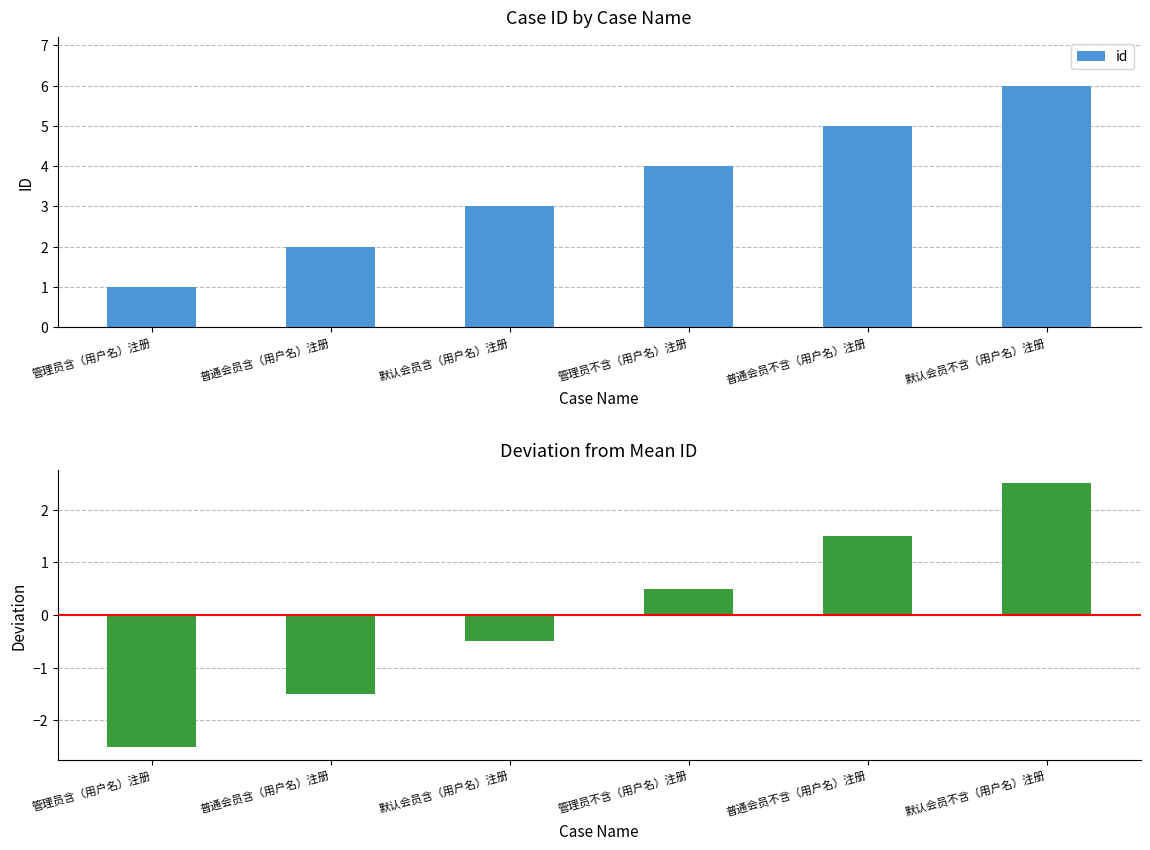

The id series shows 1.0 at 管理员含（用户名）注册. True or false?

True